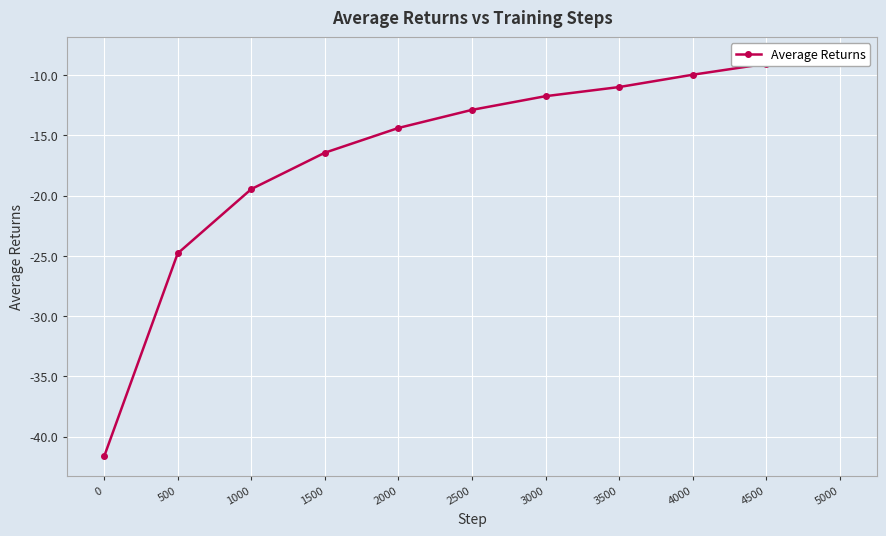

Reading left to right, transcribe all the data shown in this chart.

-41.6	-24.8	-19.5	-16.4	-14.4	-12.9	-11.8	-11.0	-10.0	-9.1	-8.5